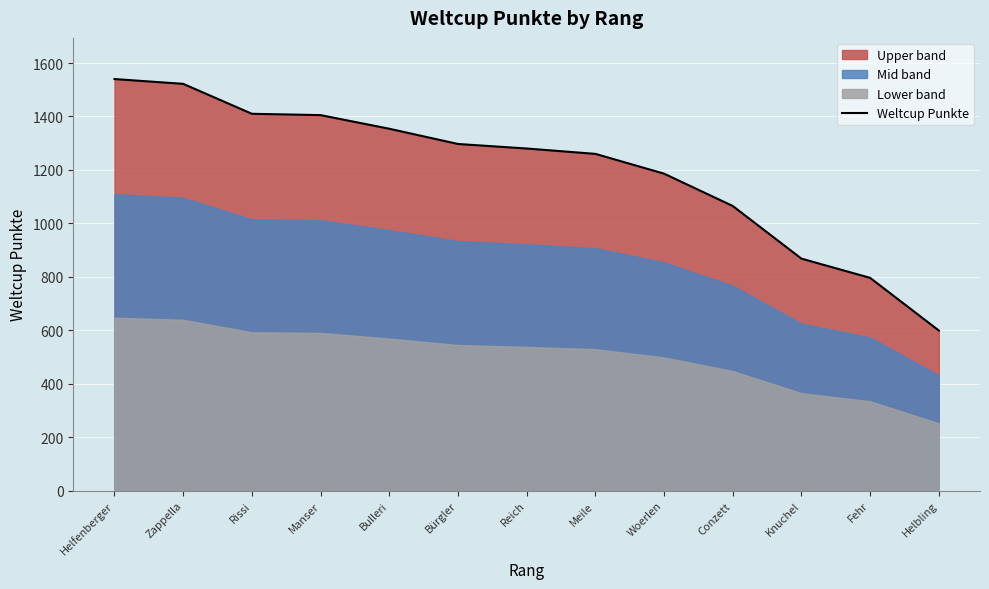

What is the change in value from Bürgler to Helbling?

-698